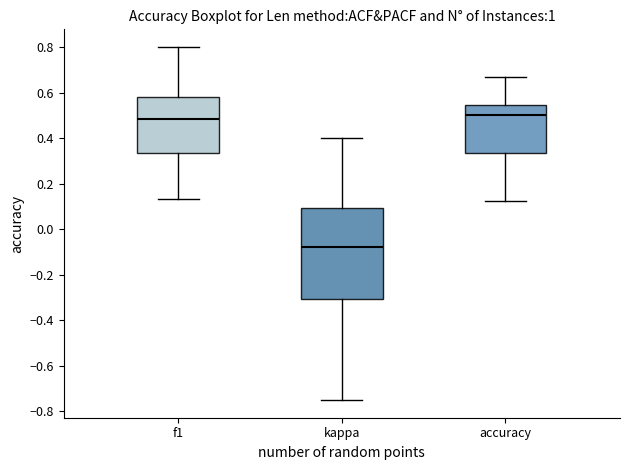

Reading left to right, read every box against the y-axis: the position of its median line, the range the box covers, and the ends of its whiskers. The values are not printed on the chart, so give them approximately, as read against the axis.

f1: median 0.48, box 0.34 to 0.58, whiskers 0.14 to 0.80
kappa: median -0.08, box -0.30 to 0.10, whiskers -0.74 to 0.40
accuracy: median 0.50, box 0.34 to 0.54, whiskers 0.12 to 0.66